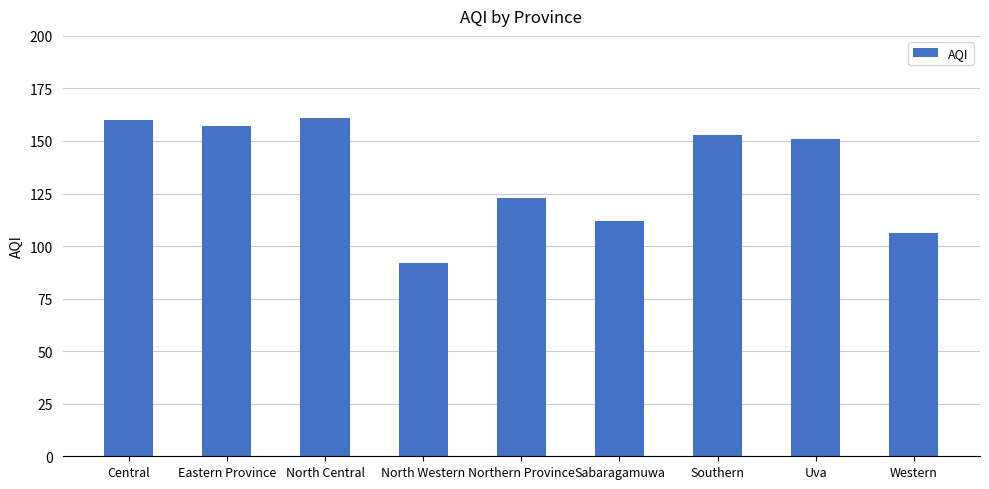

At which label is the value closest to 126?

Northern Province